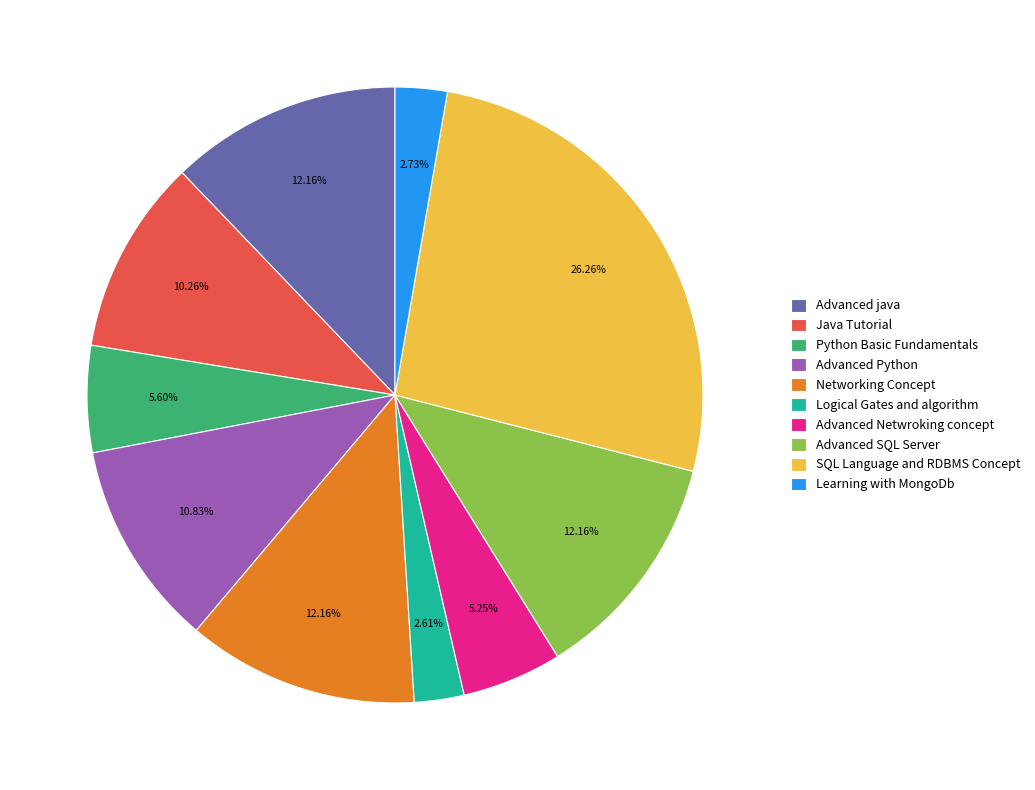

Count the number of slices in the pie.

10